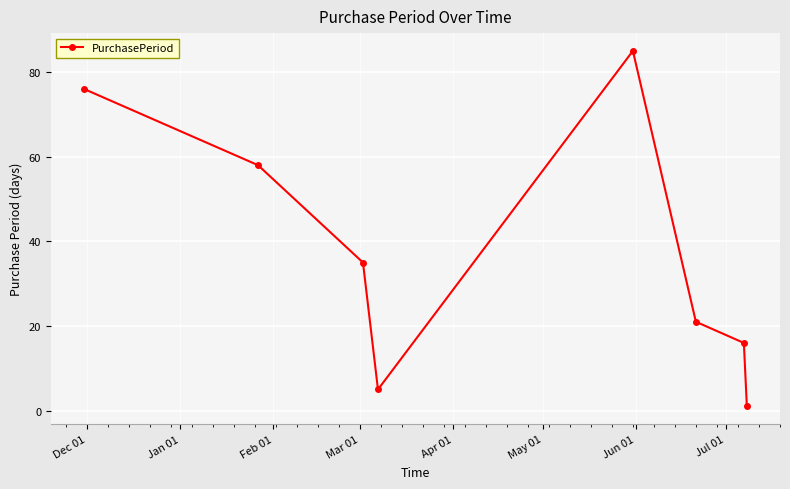

What is the value of the 6th point from the left?

21